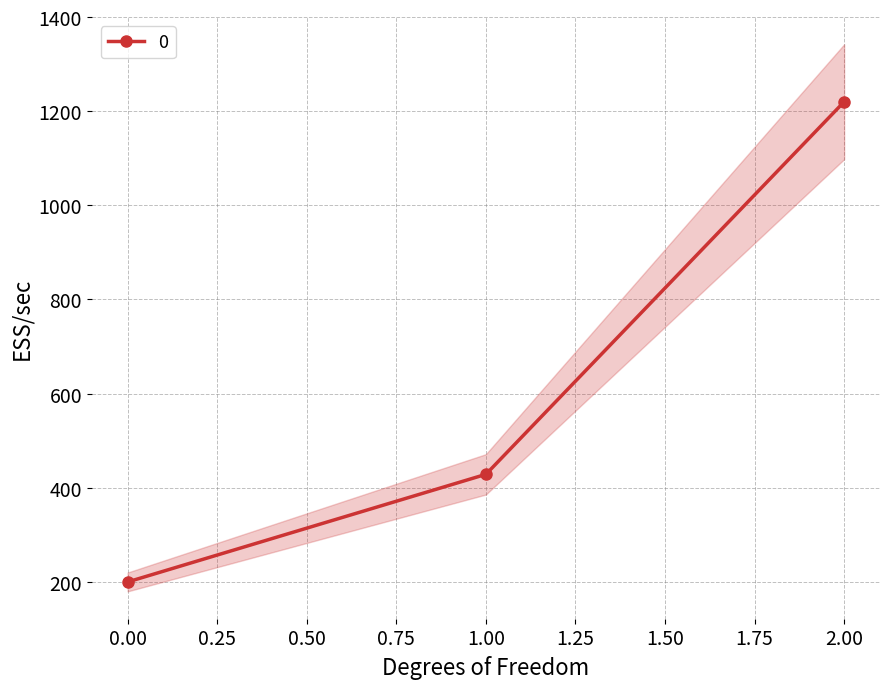

The value at 0 is 200.0. True or false?

True